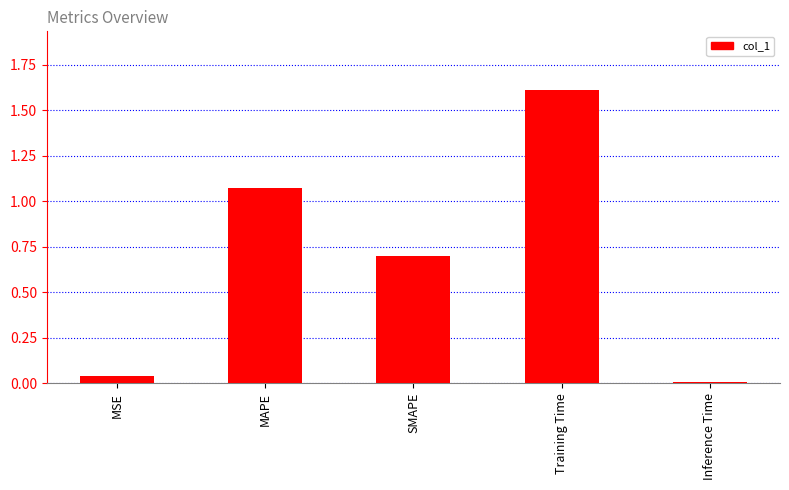

List the labels in order of value, largest first.

Training Time, MAPE, SMAPE, MSE, Inference Time